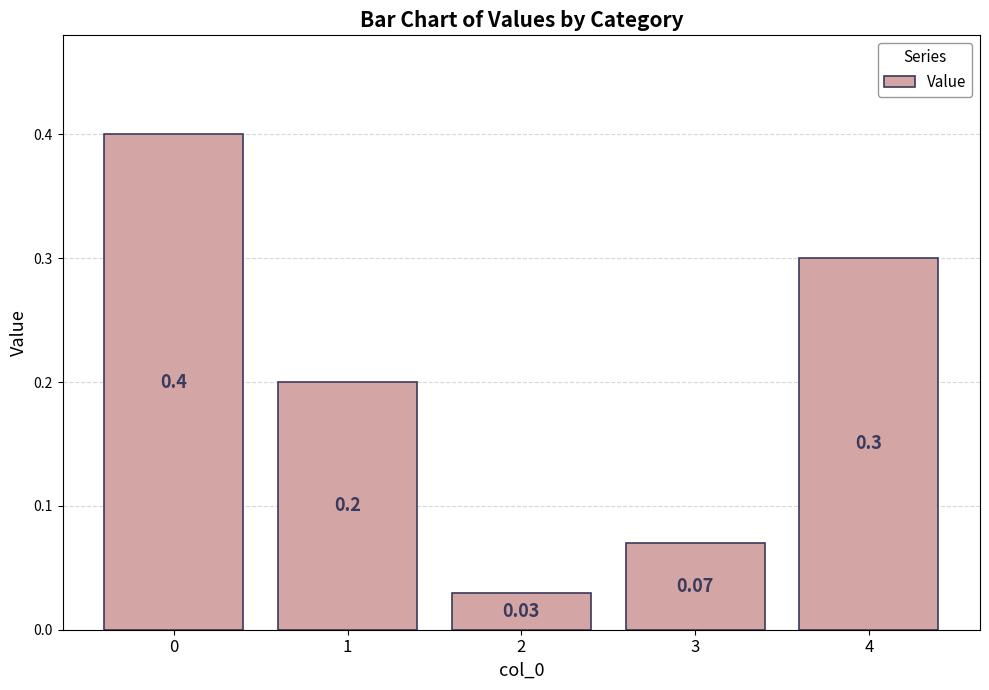

What is the approximate value at 0?

0.4